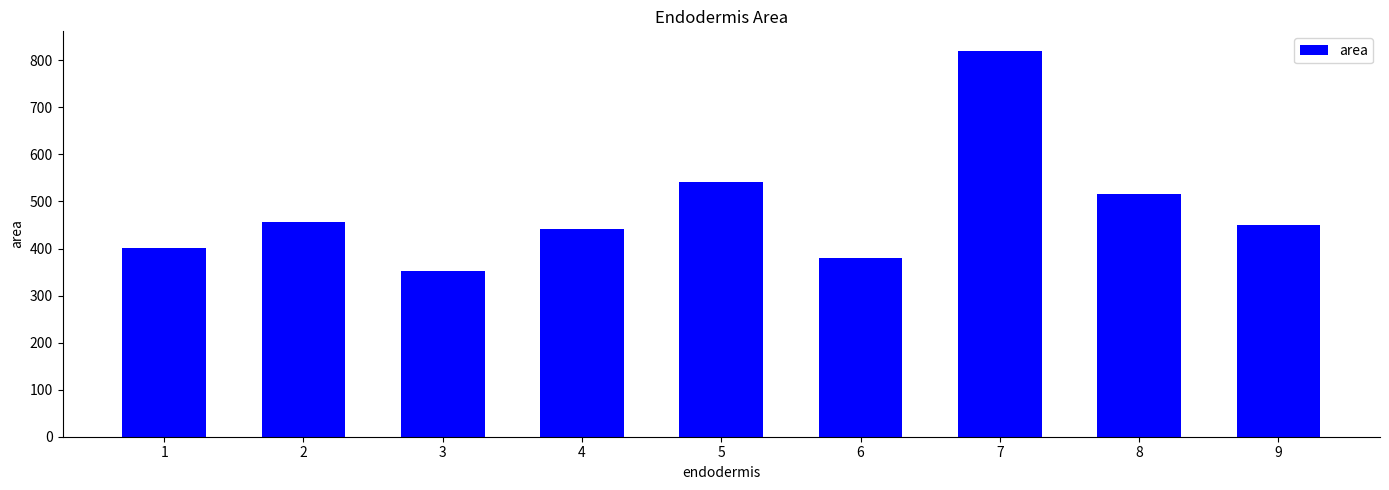

Does the chart contain any negative values?

No